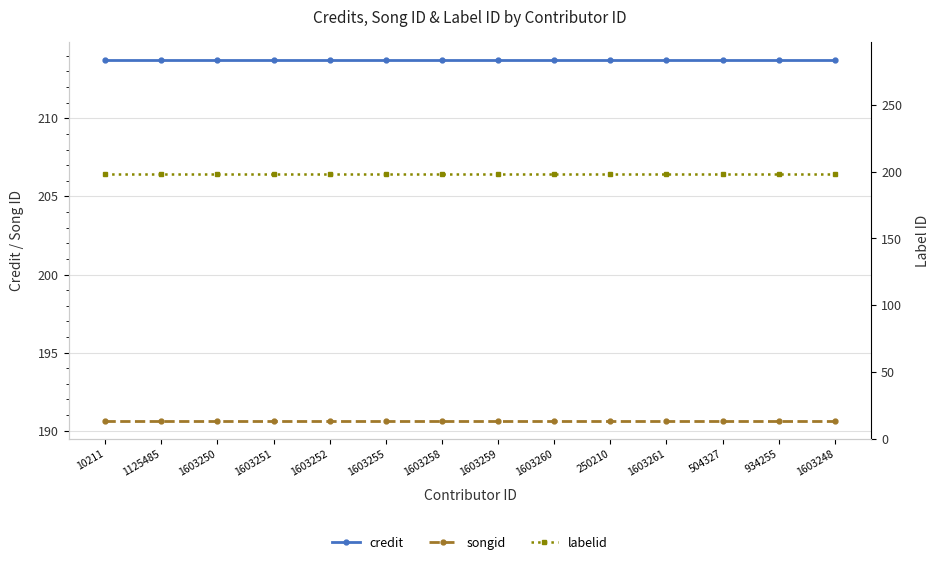

Does the chart have visible grid lines?

Yes